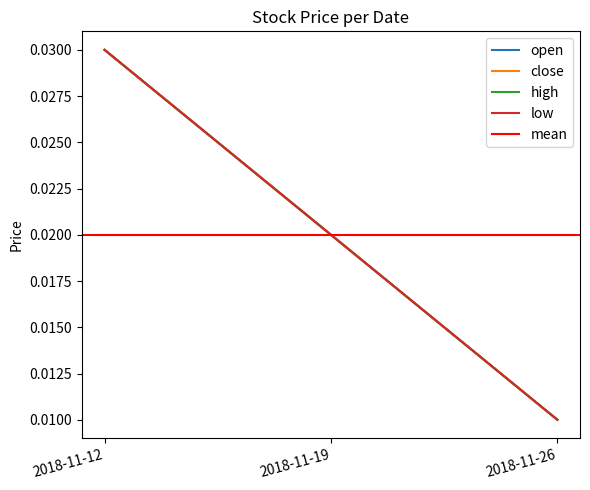

At which category is the sum across all series the highest?

2018-11-12